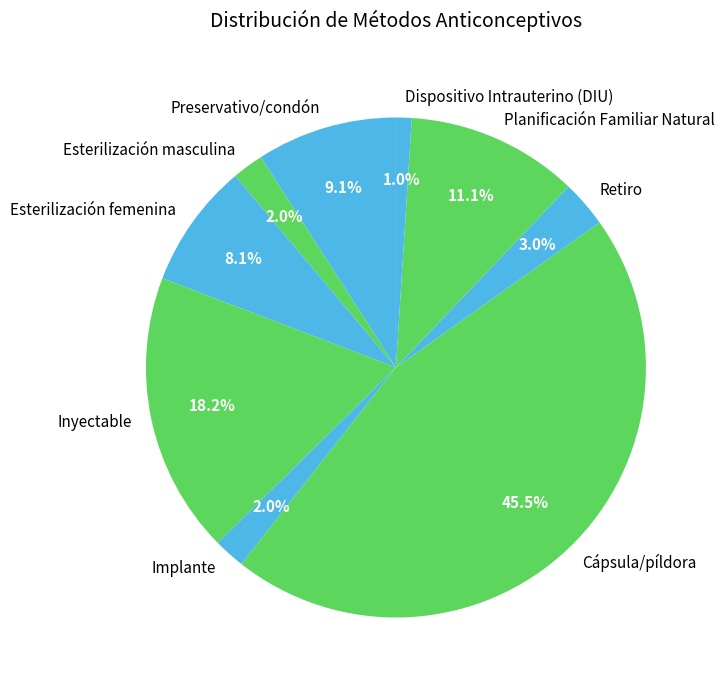

How many slices are in this pie chart?

9